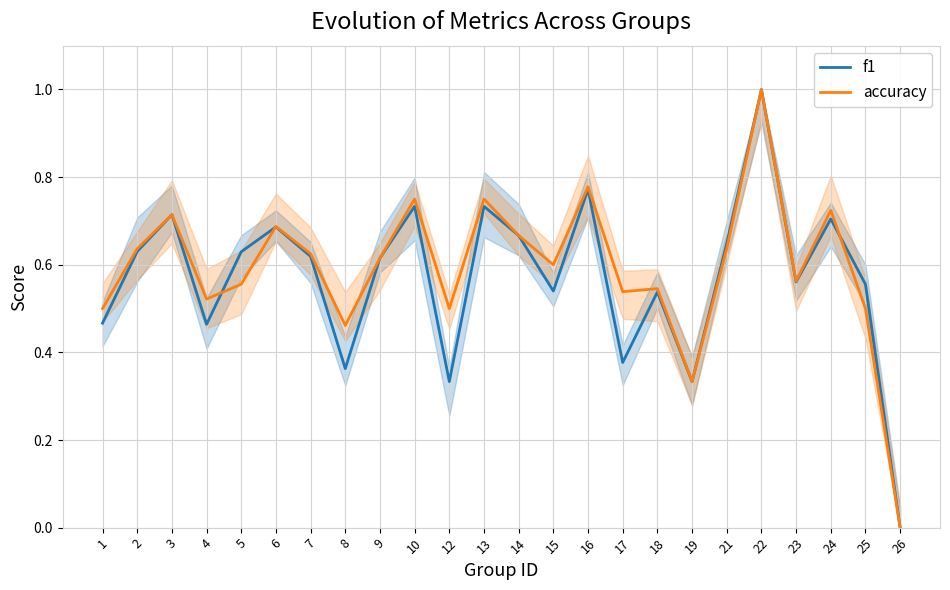

Rank the categories by accuracy value from highest to lowest.

22, 16, 10, 13, 24, 3, 6, 14, 2, 21, 7, 9, 15, 23, 5, 18, 17, 4, 1, 12, 25, 8, 19, 26